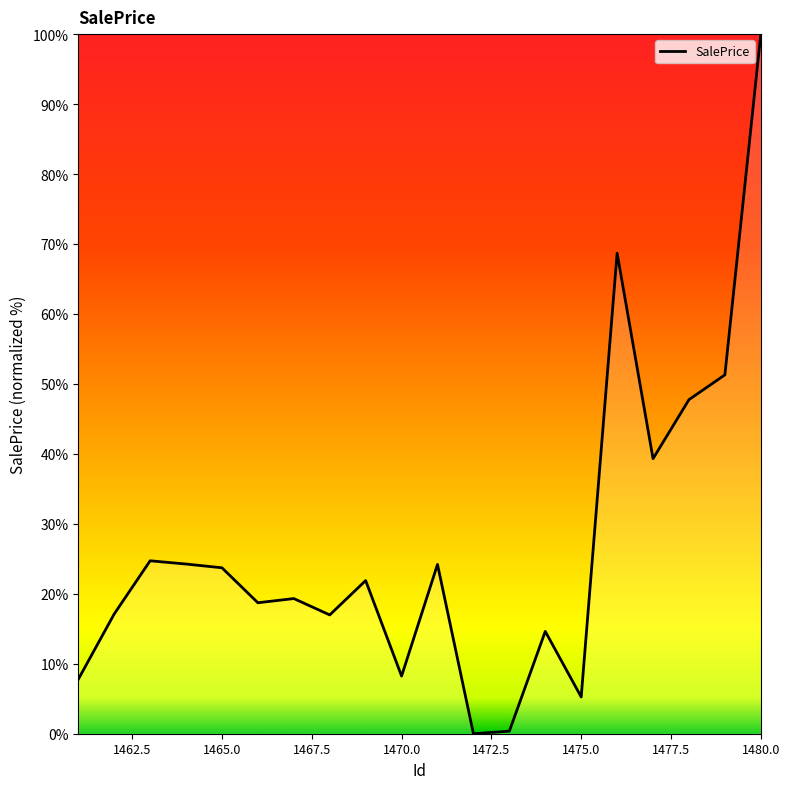

What is the difference between the maximum and minimum values?

100.0